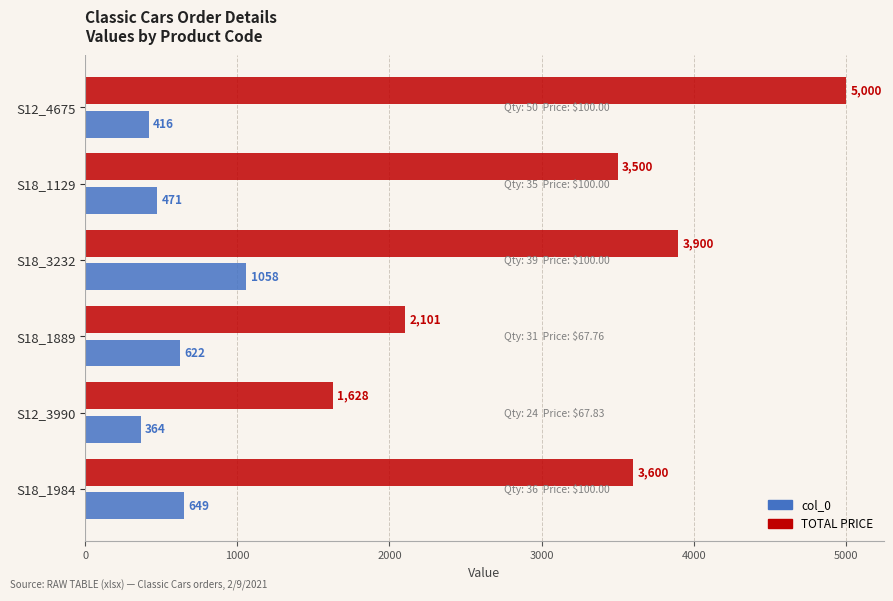

What are all the series names shown in the legend?

col_0, TOTAL PRICE